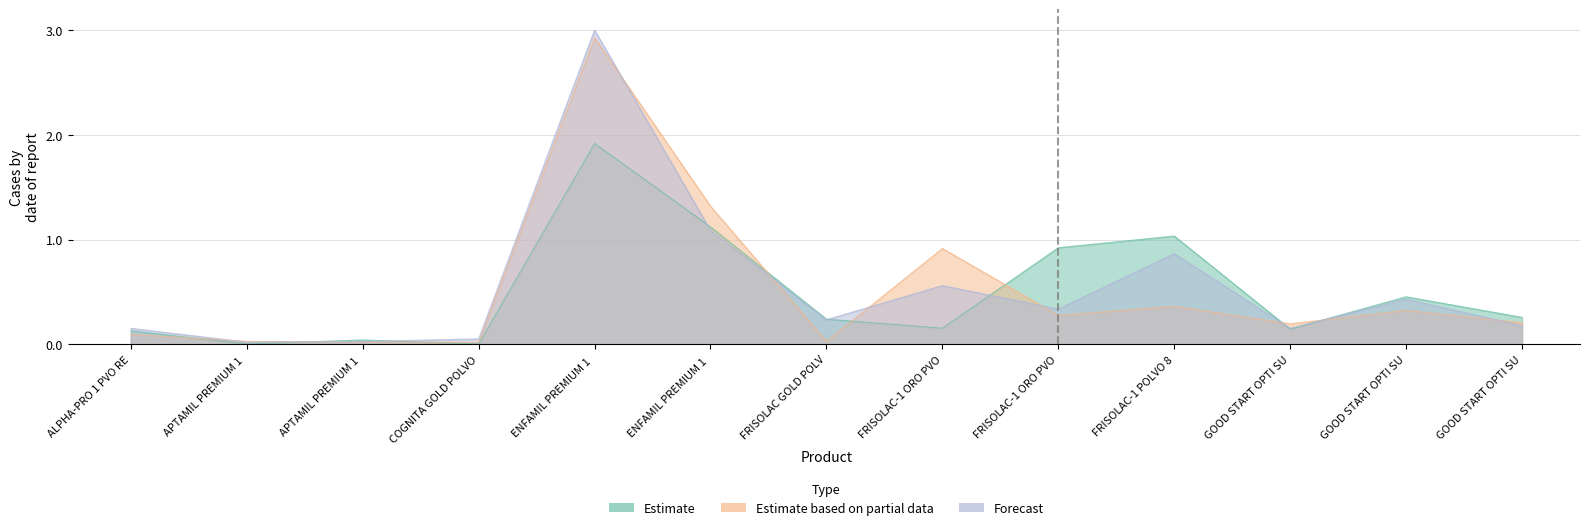

What is the difference between the highest and lowest values at ENFAMIL PREMIUM 1?

1.1